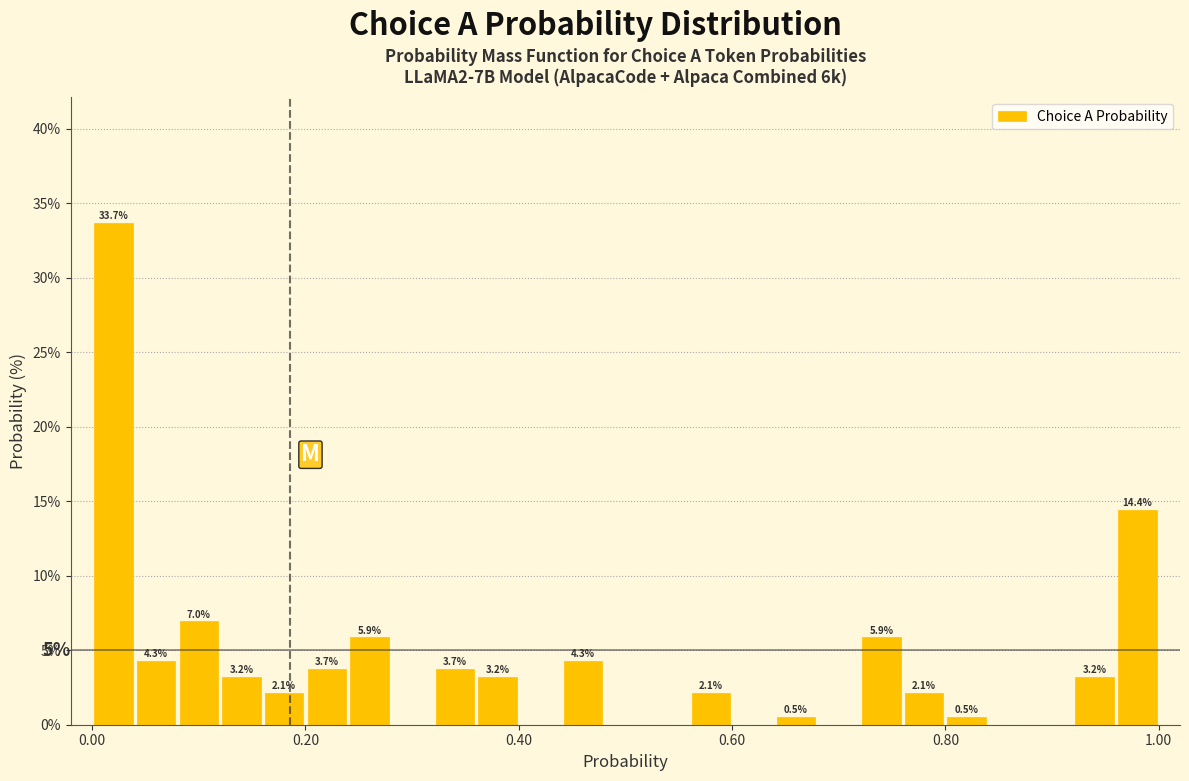

Read against the x-axis, roughly where is the centre of the tallest bar?

0.02